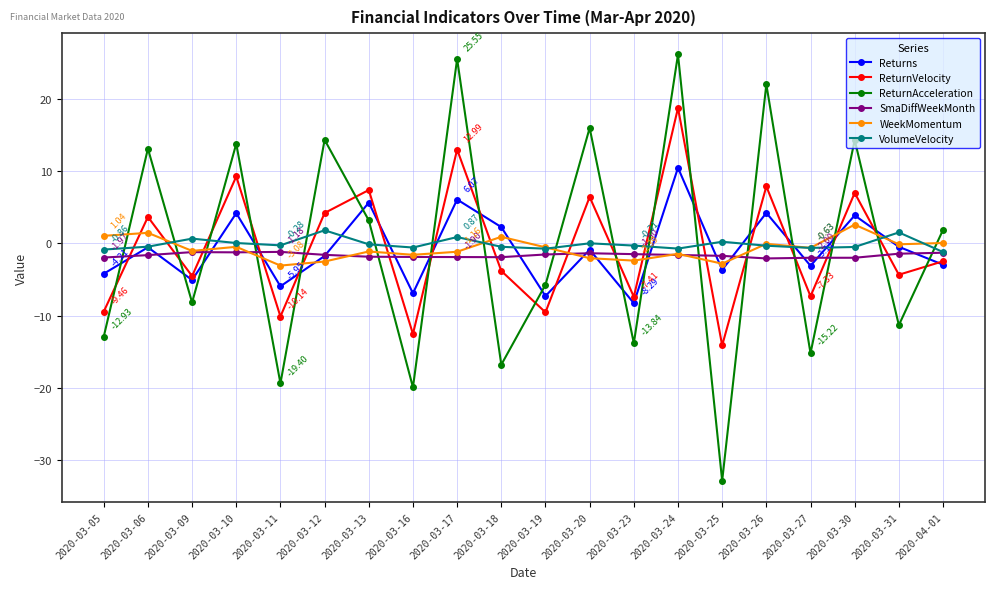

Between which two adjacent categories do WeekMomentum and ReturnAcceleration first intersect?

2020-03-05 and 2020-03-06